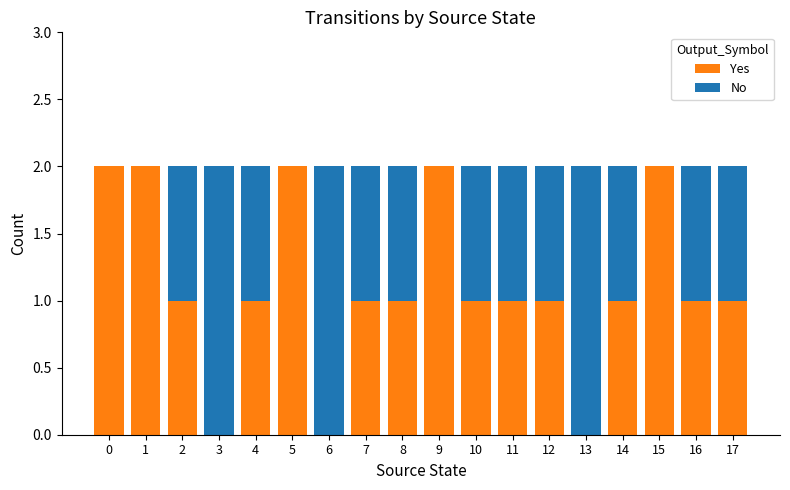

What is the sum of all Yes values?

20